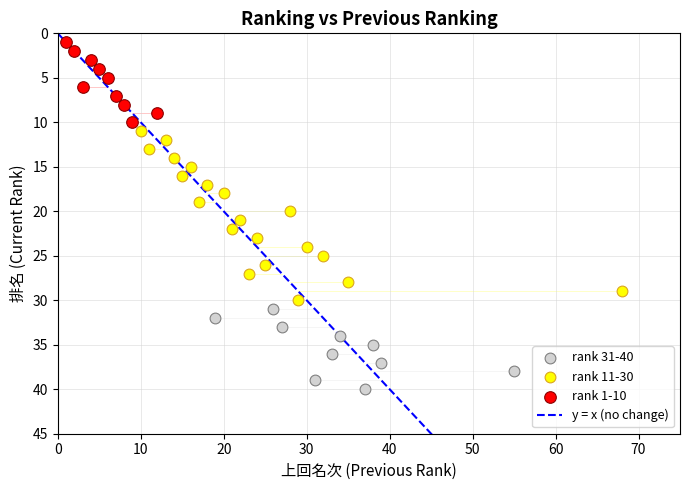

Which series has the widest spread of Y values?

rank 11-30